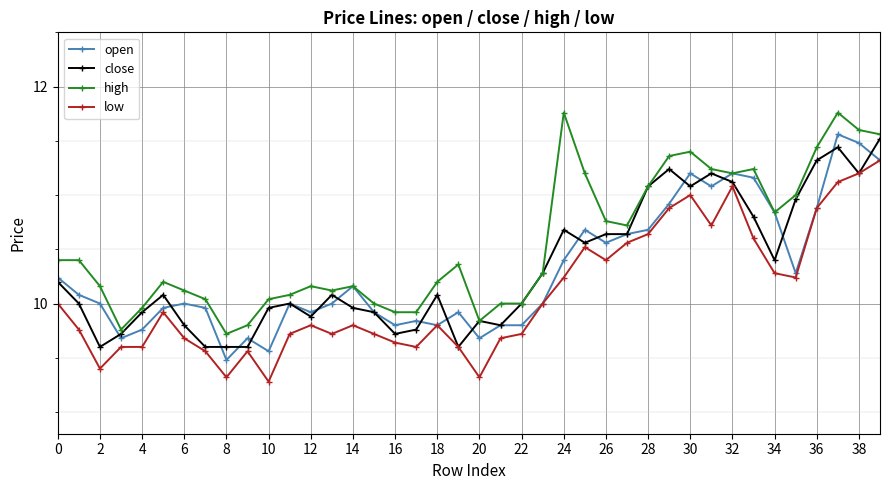

True or false: low and high intersect in this chart.

False